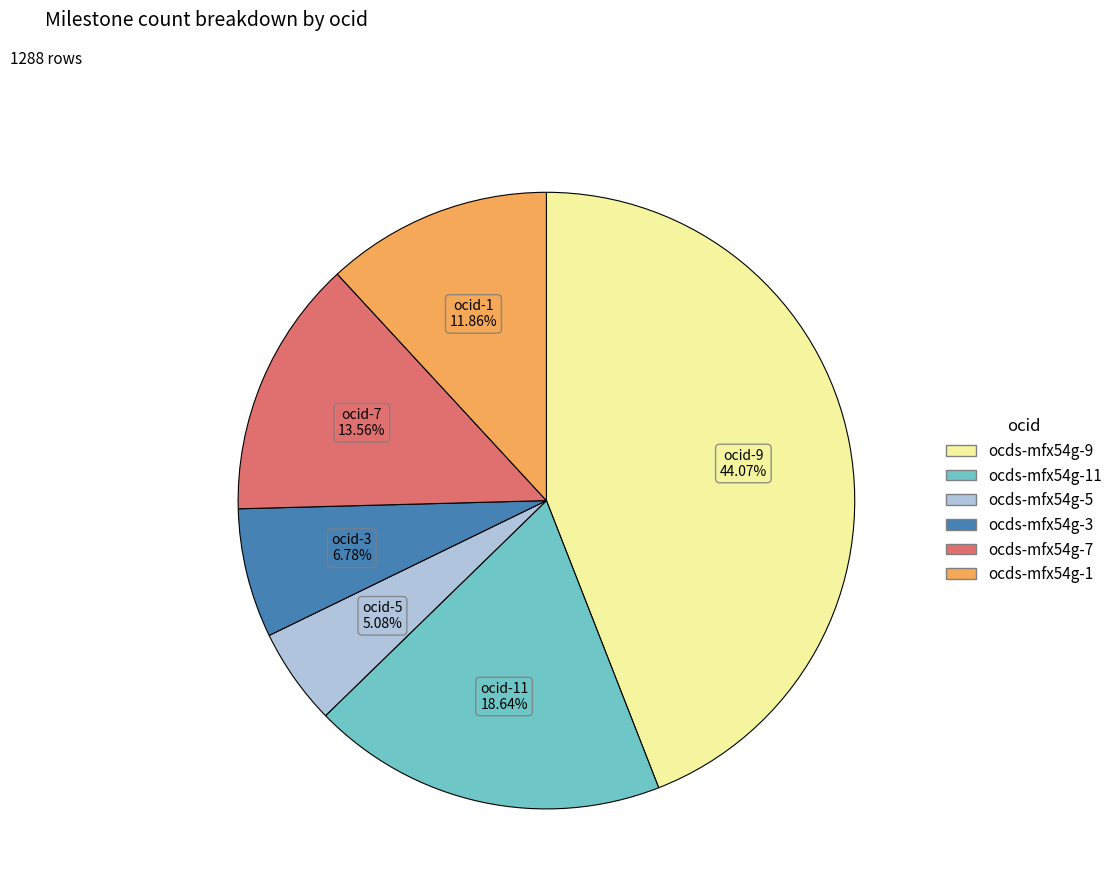

To the nearest percent, what is the difference between the largest and smallest slice percentages?

39%